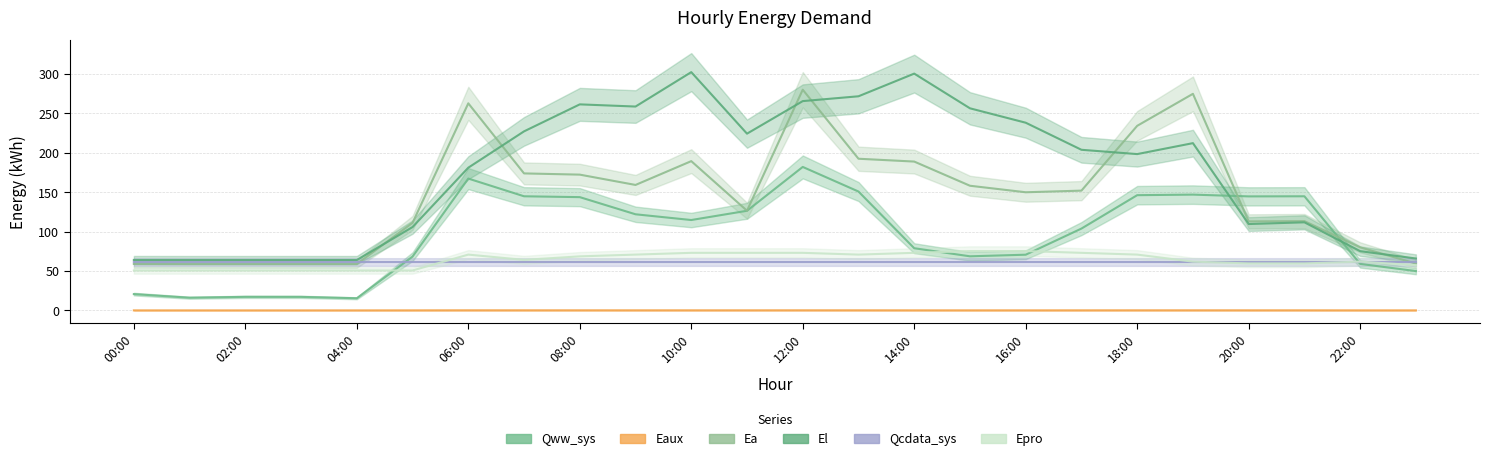

True or false: Eaux has a value of 0.2 at 12:00.

False